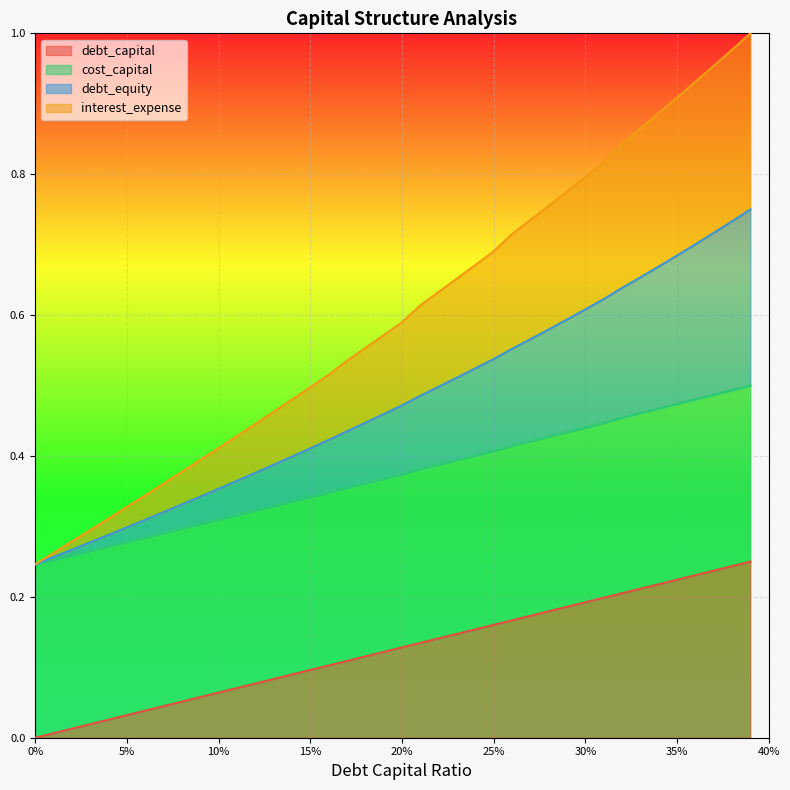

What position from the left is 0.08?

9